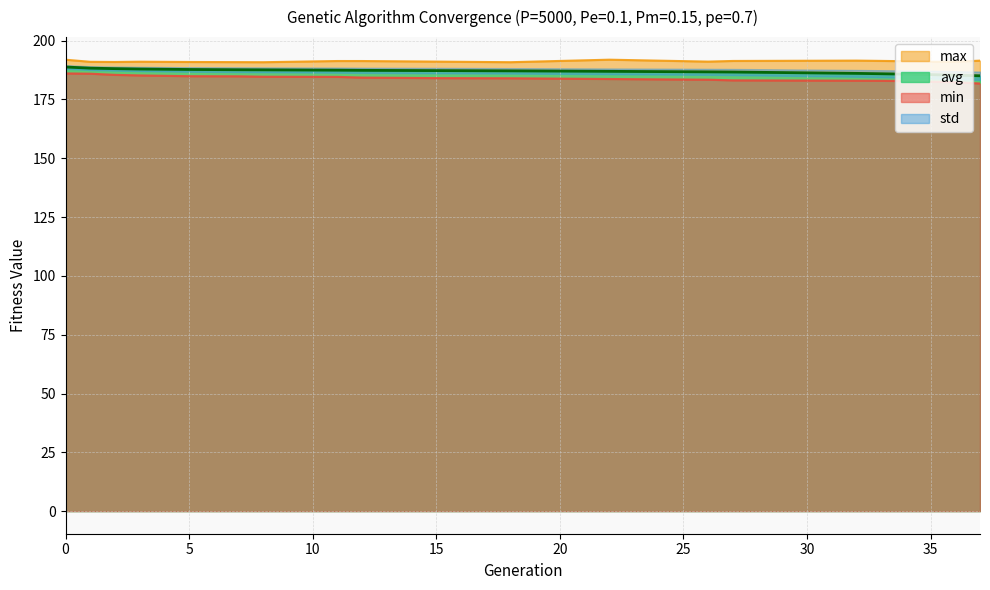

True or false: max has a value of 323.2 at 34.

False